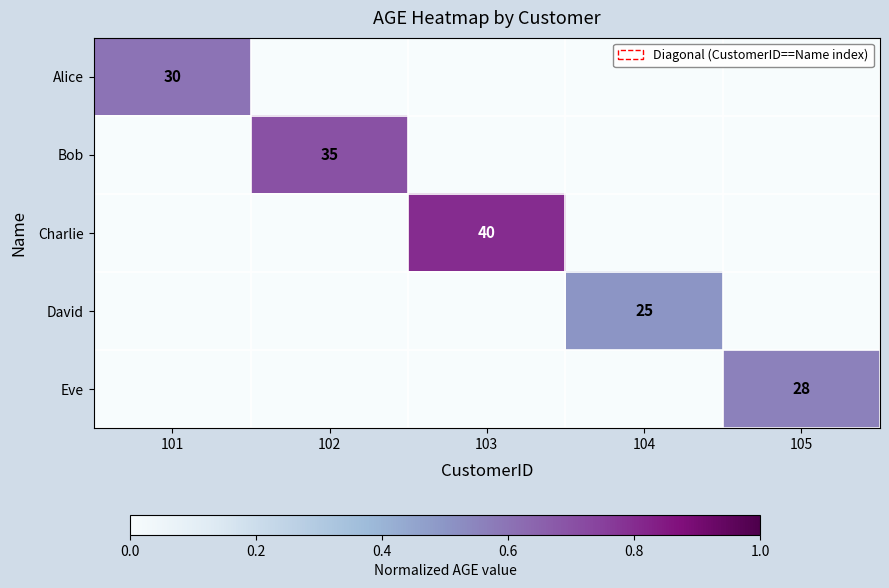

The Charlie series shows 40 at 103. True or false?

True